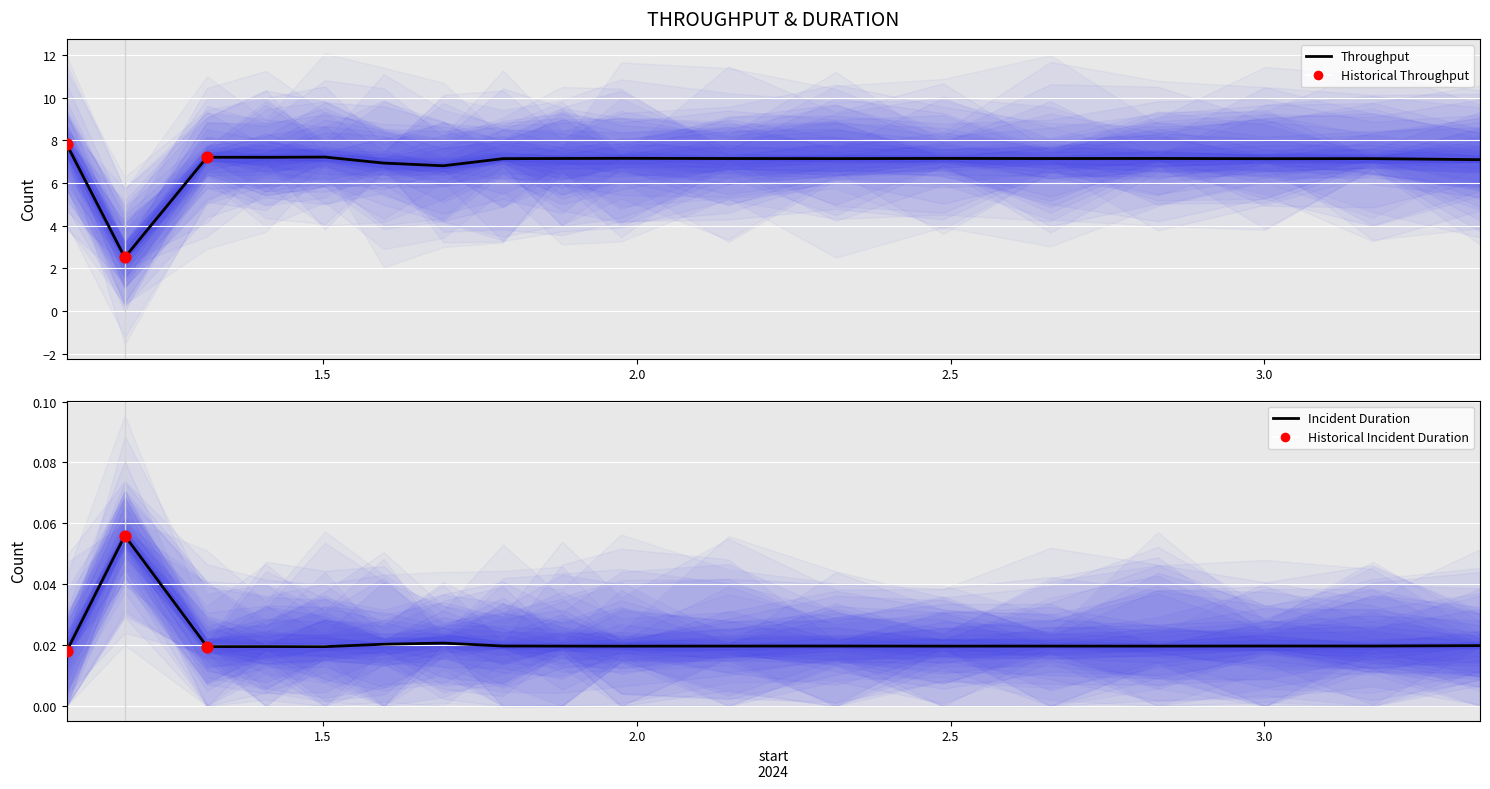

Which series reaches the maximum Y coordinate?

throughput